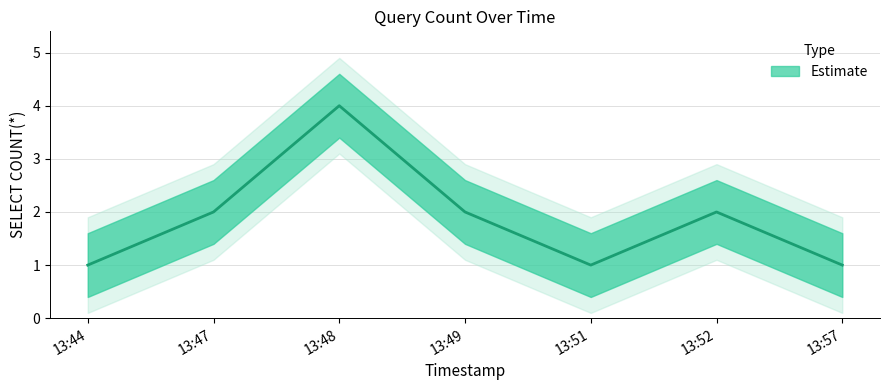

What is the sum of all values?

13